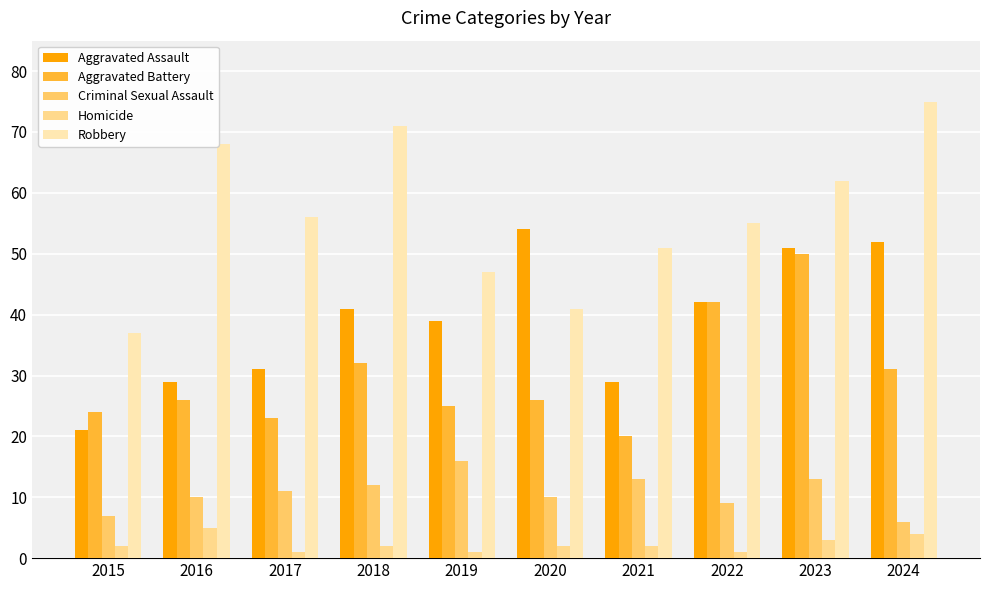

At how many categories does at least one series exceed 3?

10